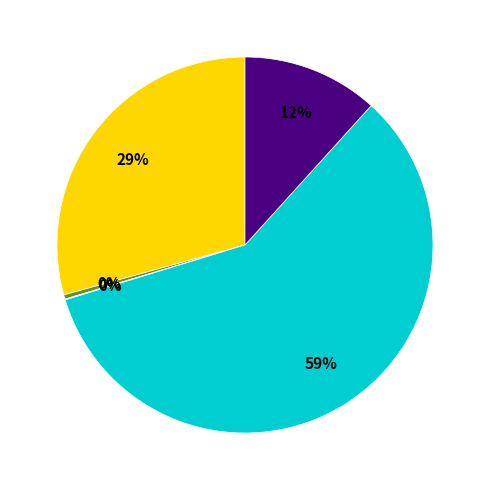

To the nearest percent, what is the average slice percentage?

20%